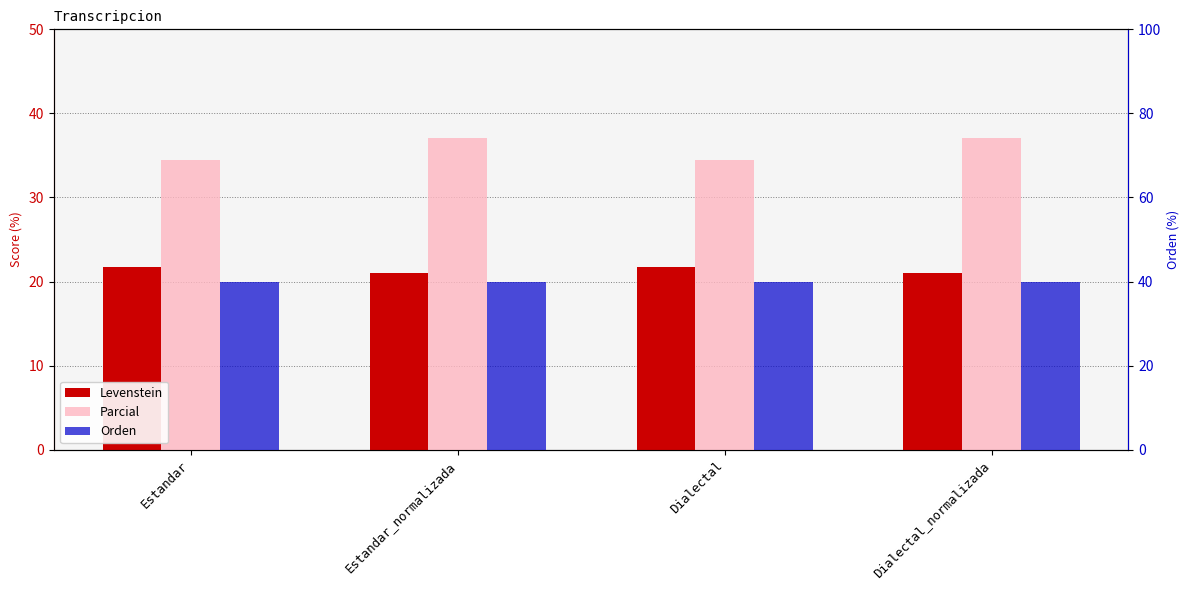

Reading left to right, transcribe all the data shown in this chart.

Levenstein: Estandar=21.7	Estandar_normalizada=21.1	Dialectal=21.7	Dialectal_normalizada=21.1
Parcial: Estandar=34.5	Estandar_normalizada=37.0	Dialectal=34.5	Dialectal_normalizada=37.0
Orden: Estandar=40.0	Estandar_normalizada=40.0	Dialectal=40.0	Dialectal_normalizada=40.0